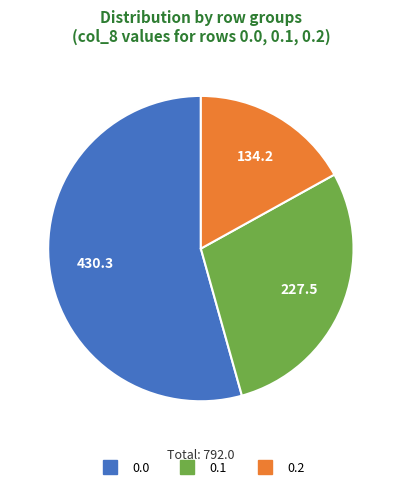

Is there any slice that represents more than half of the pie?

Yes